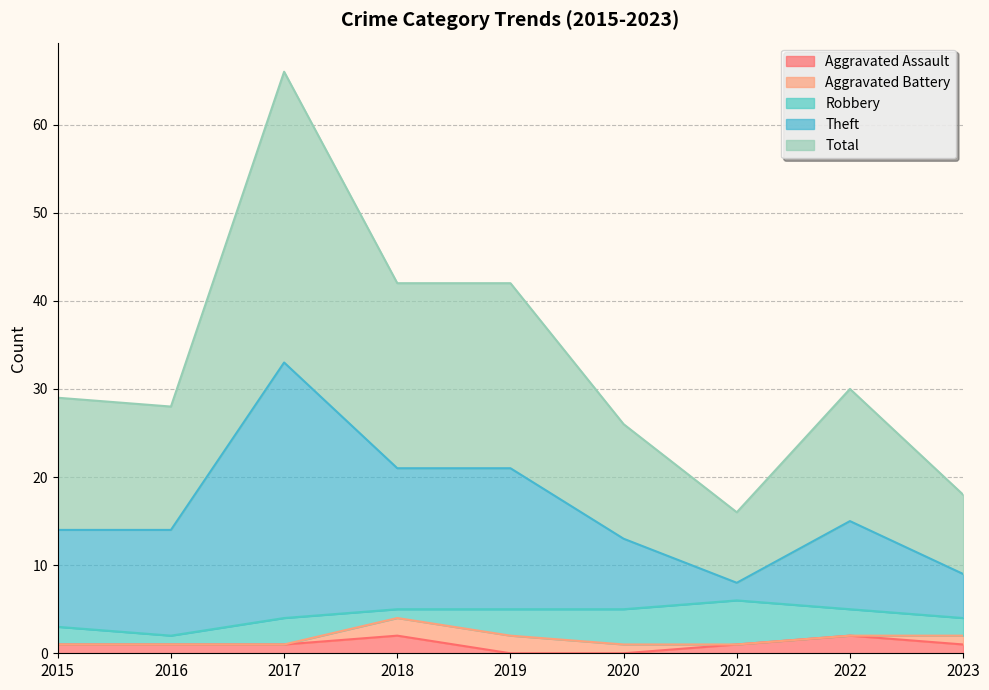

True or false: Aggravated Assault has a value of 2 at 2015.

False